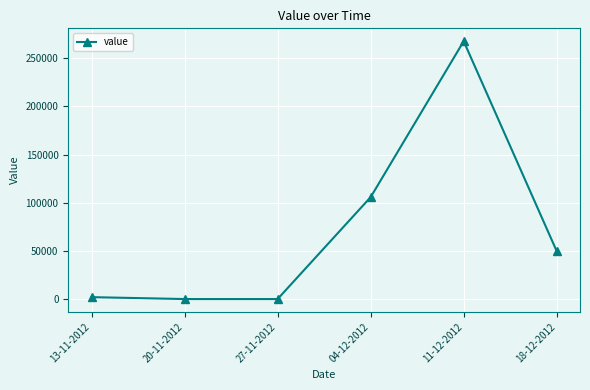

Where is the data nearest to the value 133882?

04-12-2012